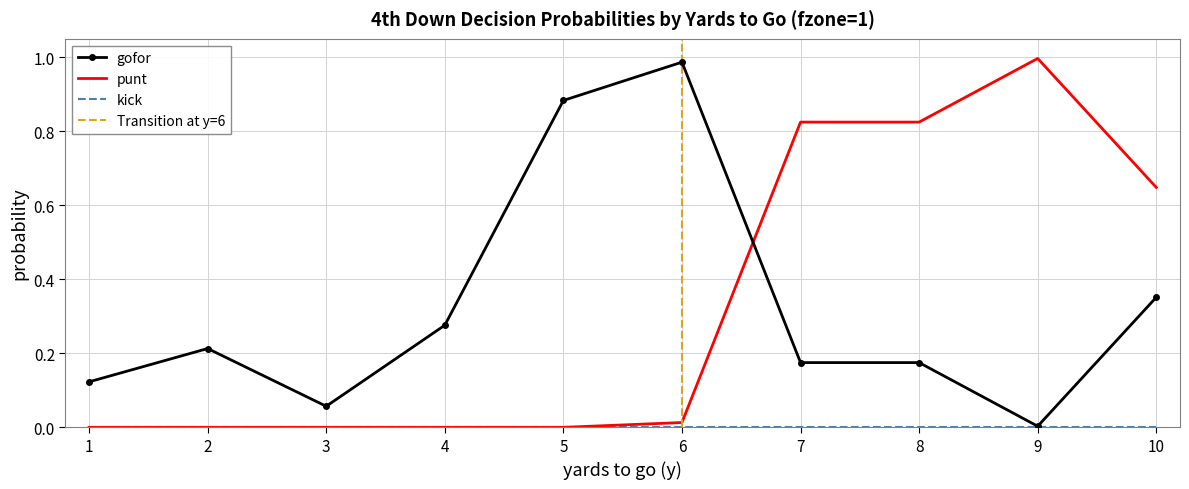

The value of punt at 9 is 1.0. True or false?

True